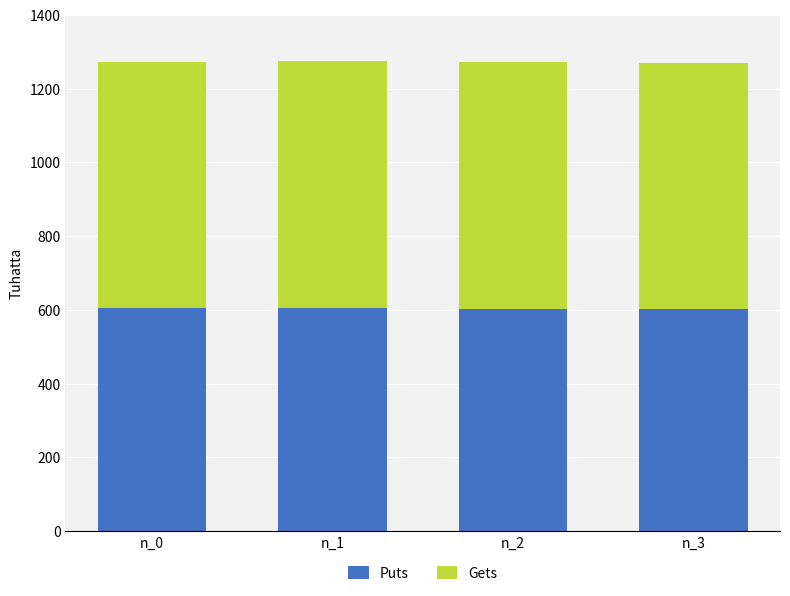

The value of Puts at n_2 is 373.9. True or false?

False